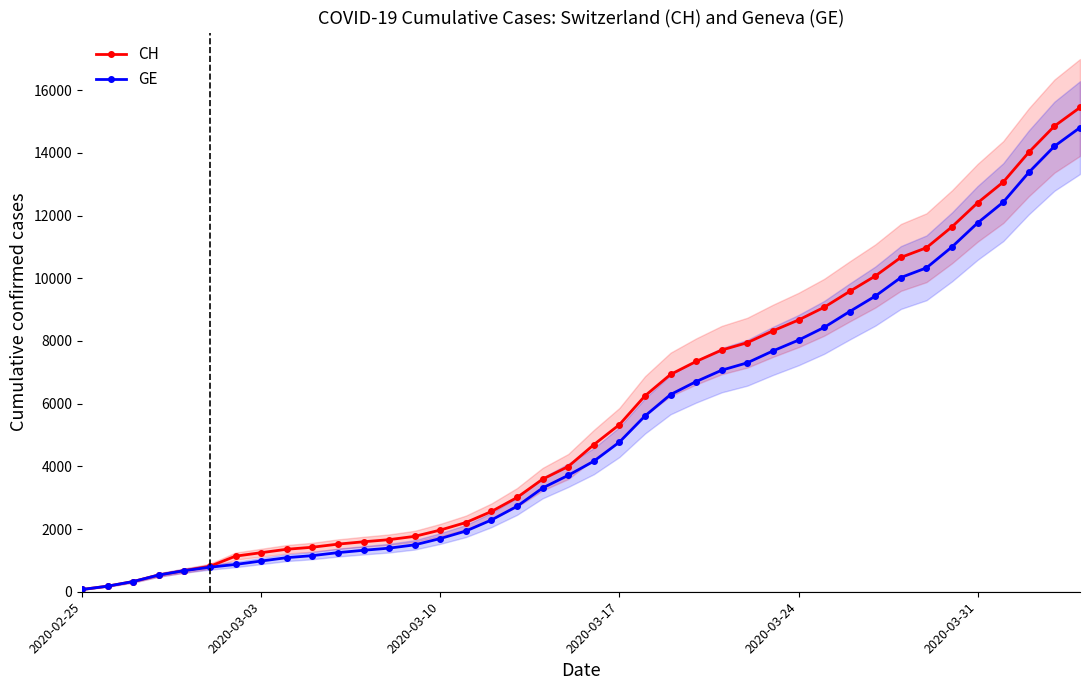

What is the minimum value for CH?

72